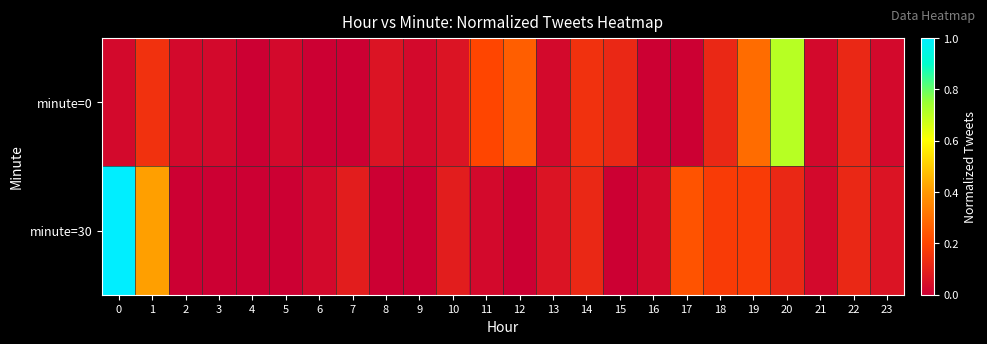

Which has a higher value, 23 or 3?

23